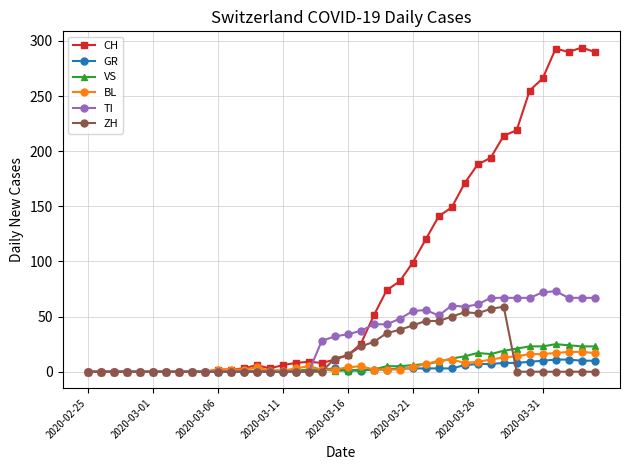

True or false: BL has more than 1 interior local peaks.

True